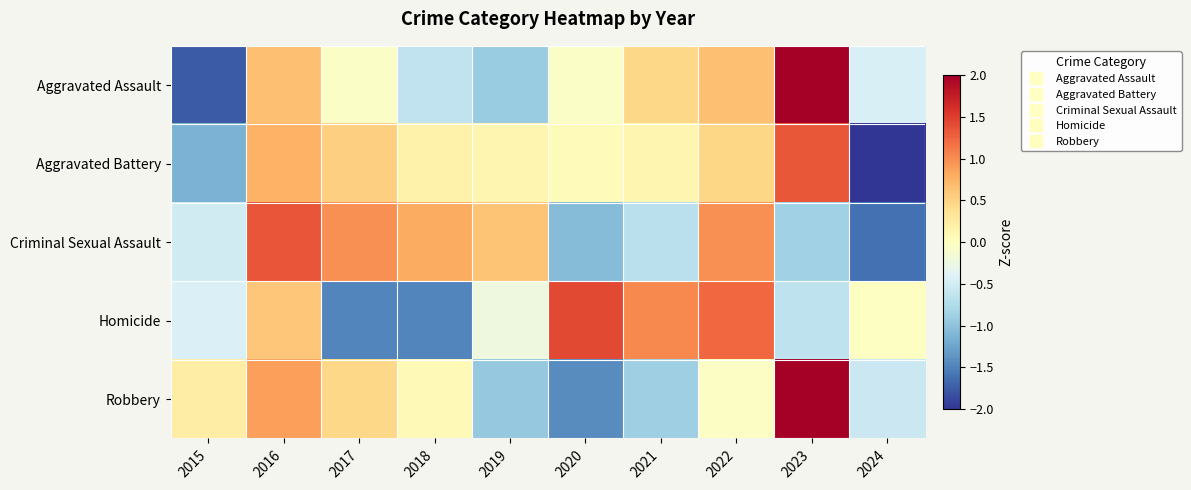

Rank the series at 2017 from lowest to highest value.

Homicide, Aggravated Assault, Robbery, Aggravated Battery, Criminal Sexual Assault